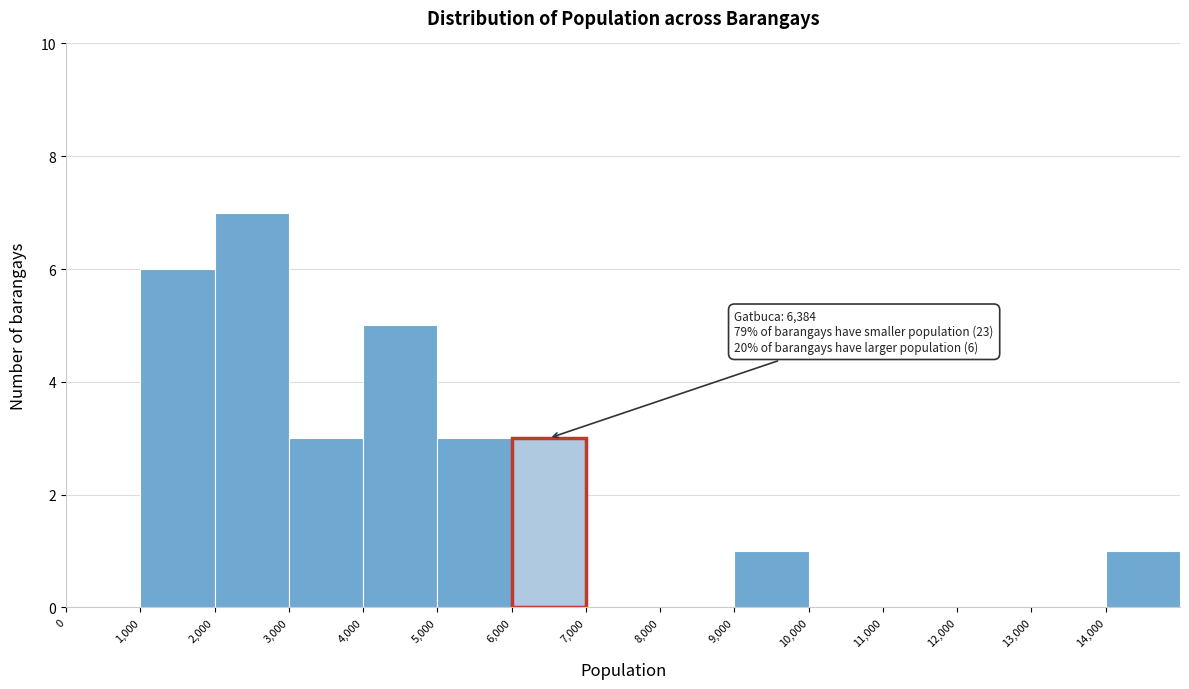

Over which range of the x-axis is the bar tallest?

2000 to 3000